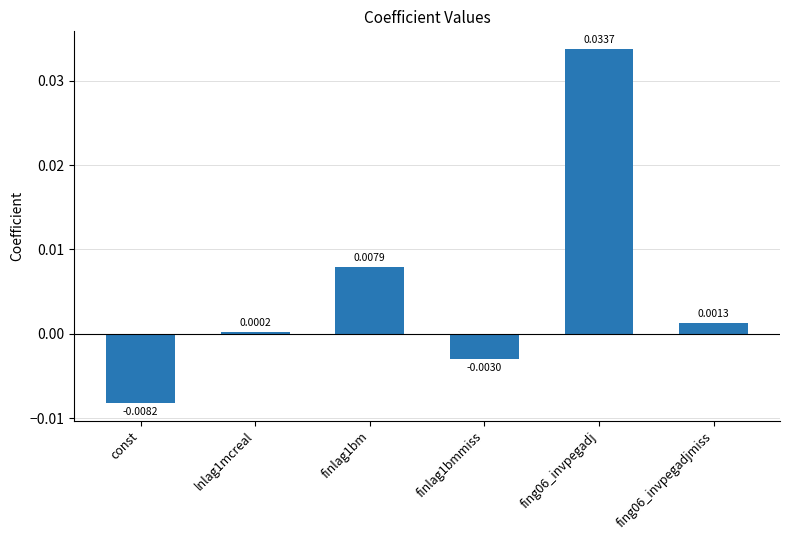

How many negative values are there?

2